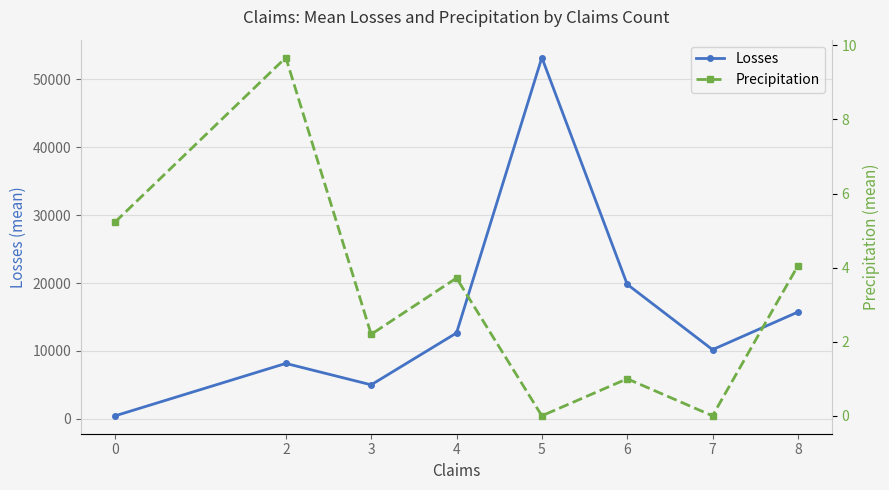

What are all the series names shown in the legend?

Losses, Precipitation